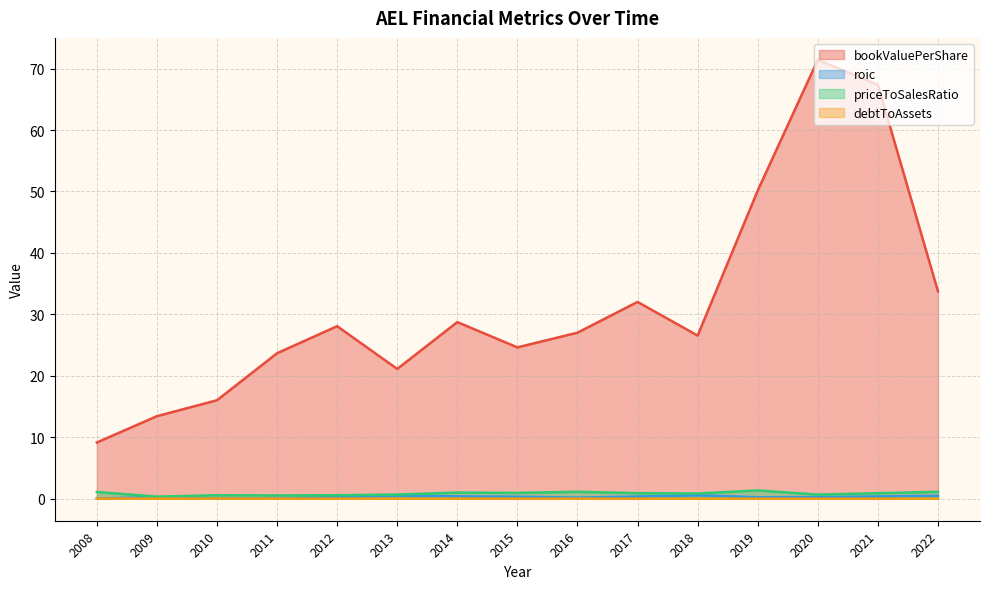

What are all the series names shown in the legend?

bookValuePerShare, roic, priceToSalesRatio, debtToAssets